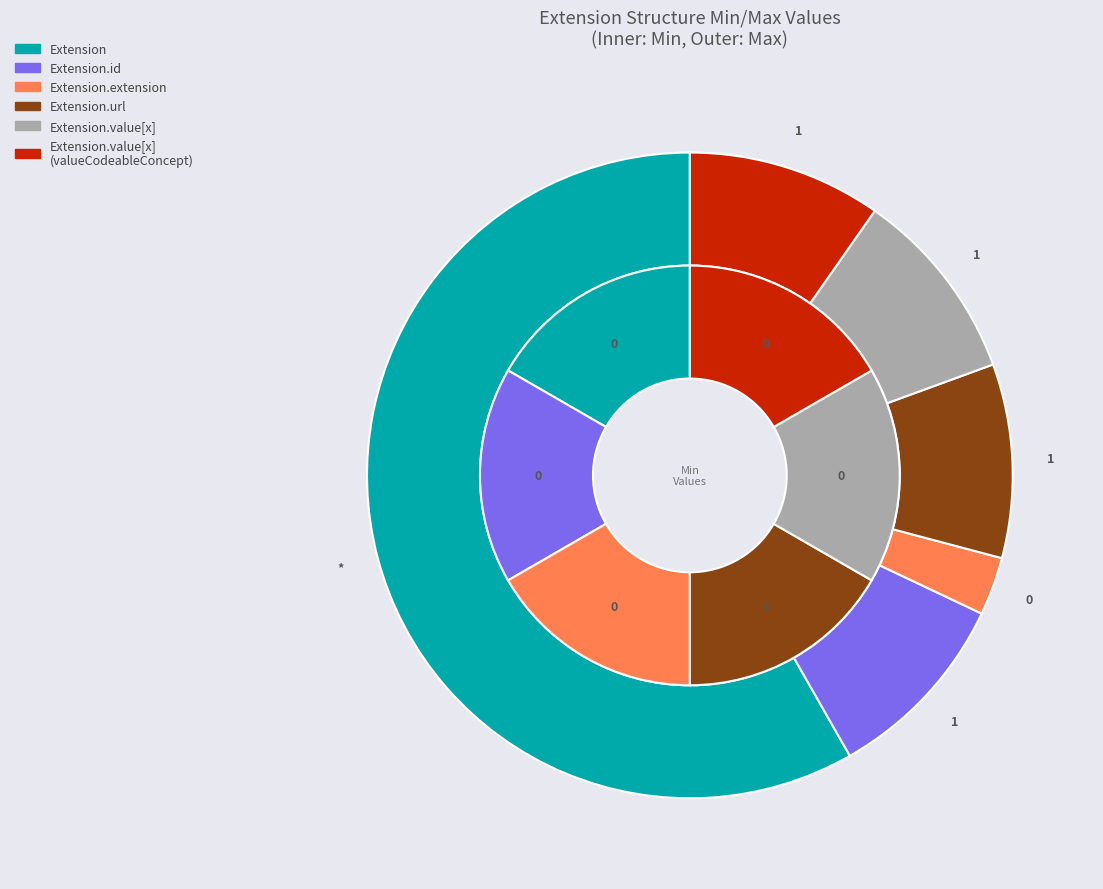

The 5 slice represents 0% of the pie. True or false?

True